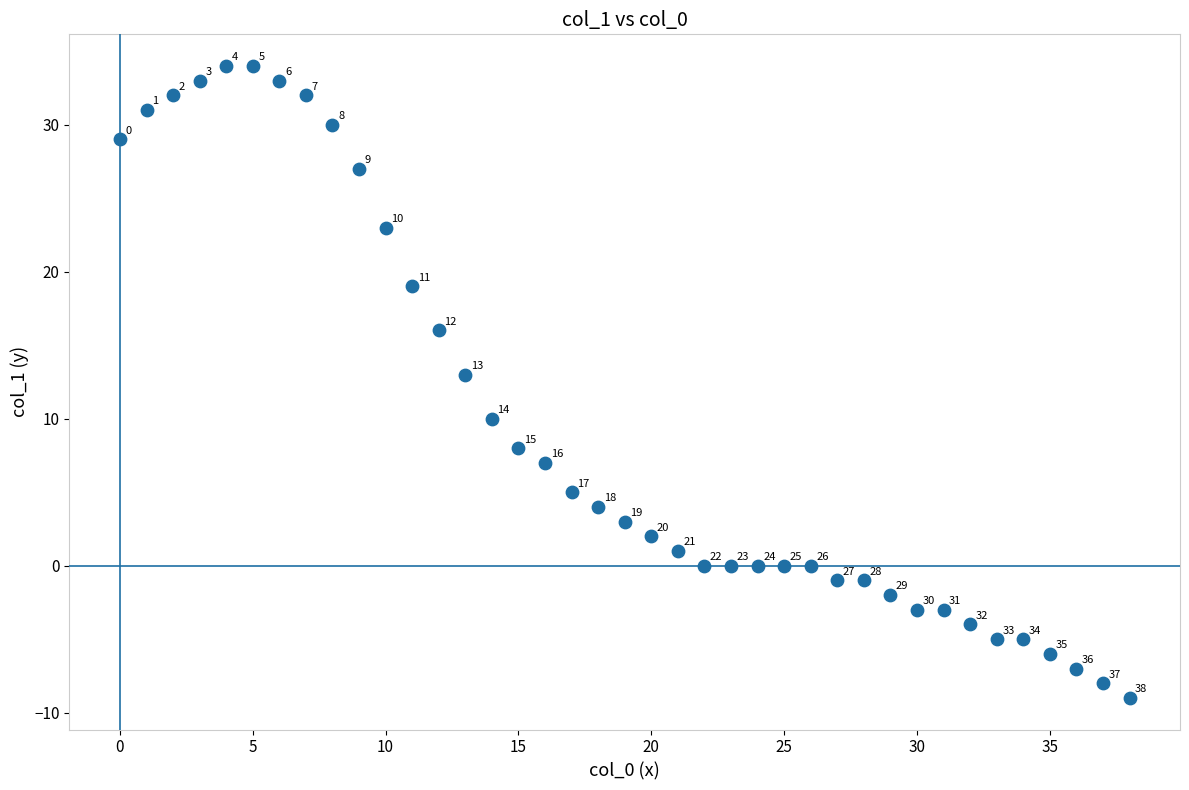

What is the range of Y values (max minus min)?

43